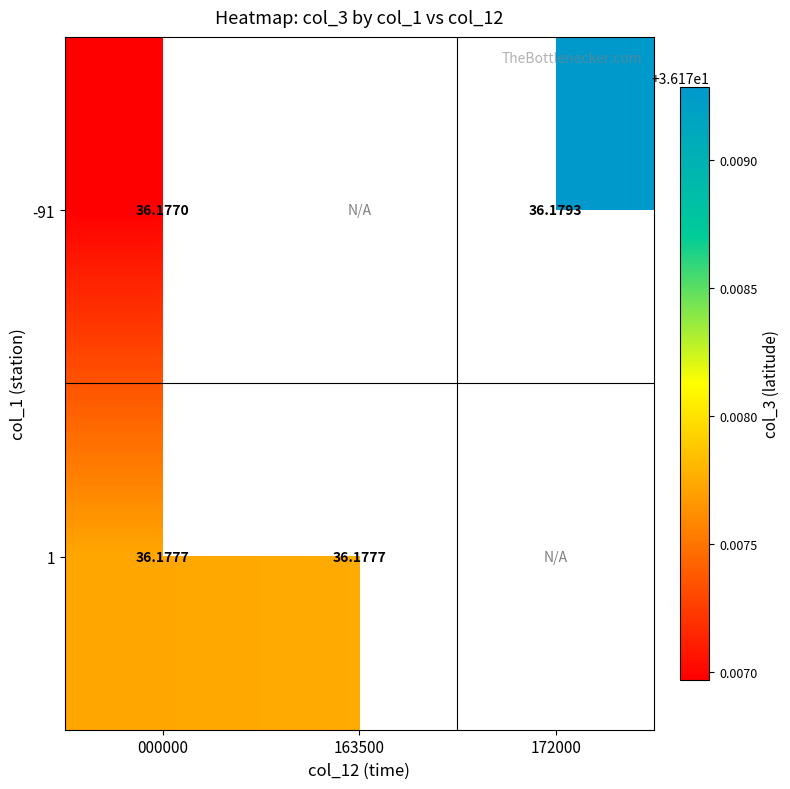

The value of 1 at 163500 is 36.2. True or false?

True